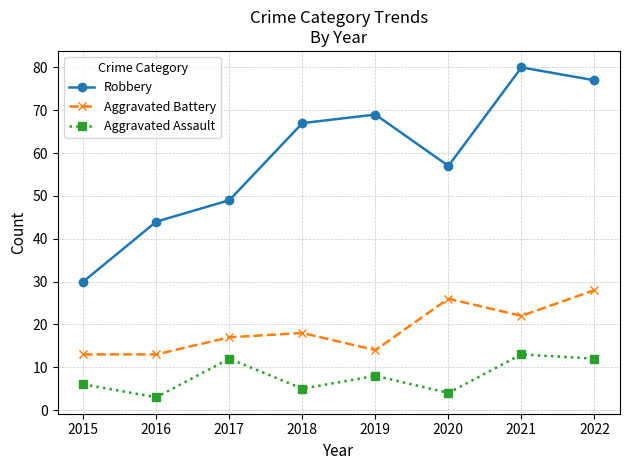

The value of Robbery at 2017 is 49. True or false?

True